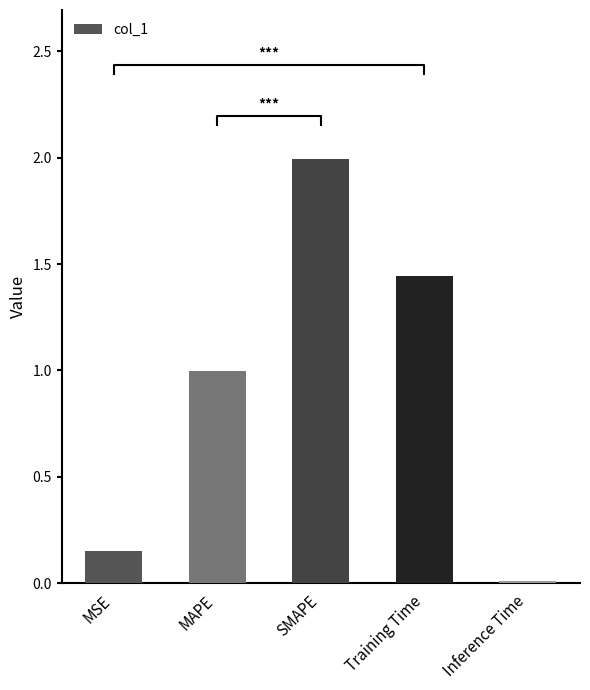

Which has a higher value, Training Time or Inference Time?

Training Time